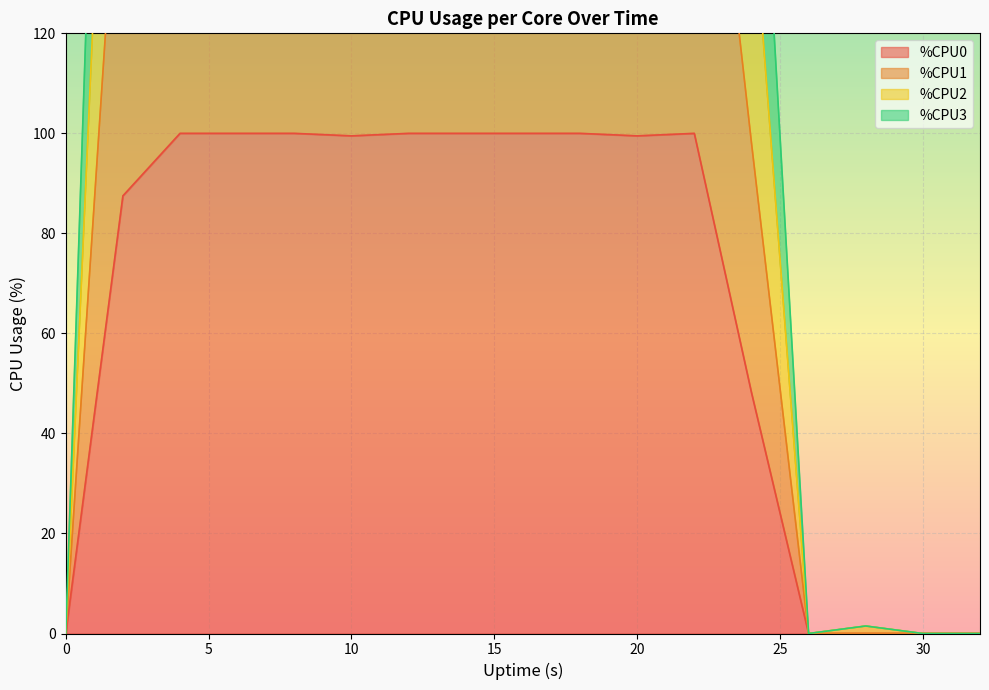

What is the difference between the highest and lowest values at 24?

150.8